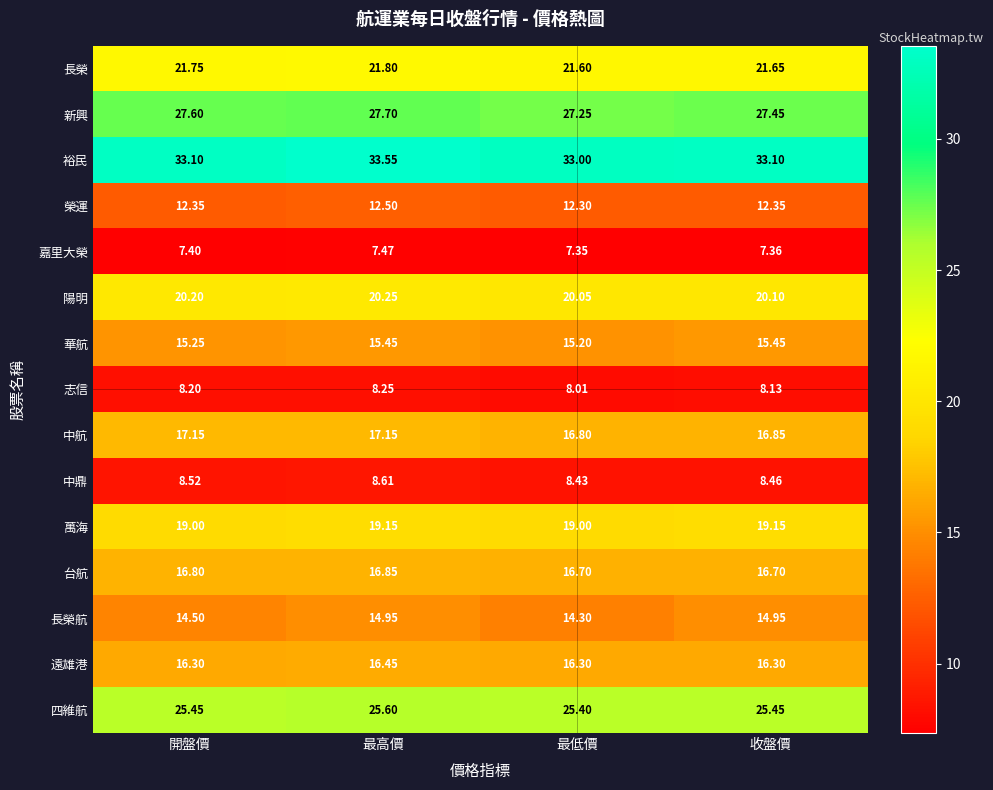

Which label corresponds to the smallest value in the chart?

最低價